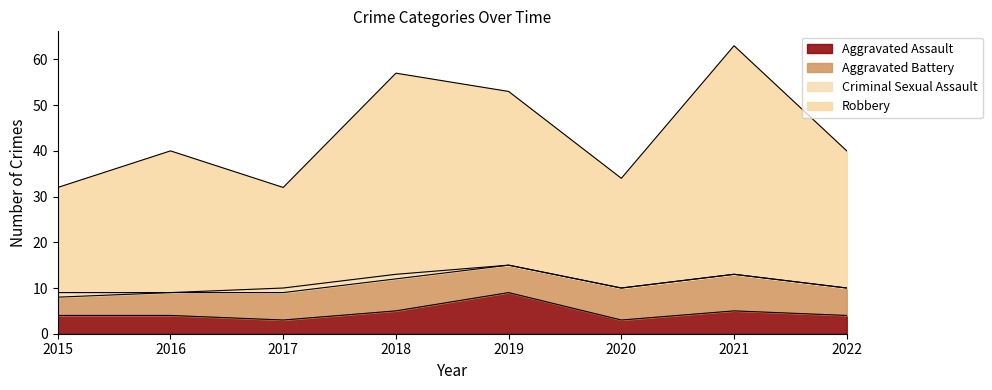

What is the total value across all series at 2019?

53